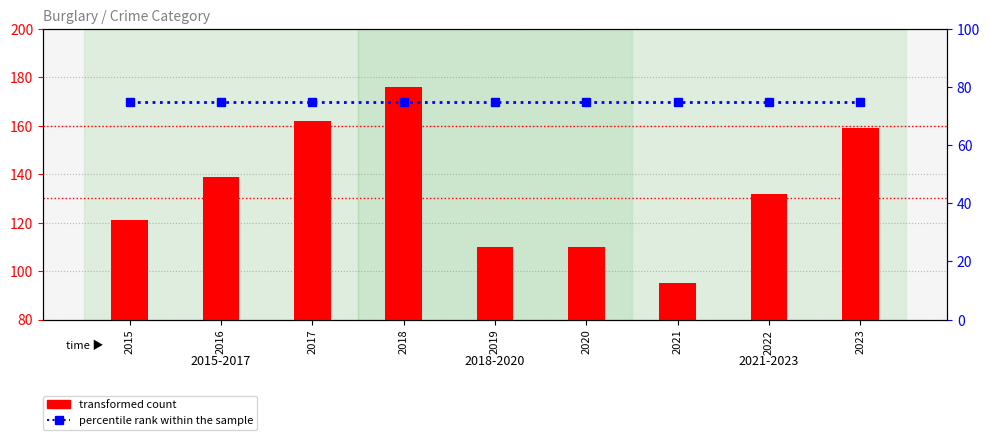

At how many categories does at least one series exceed 126?

5